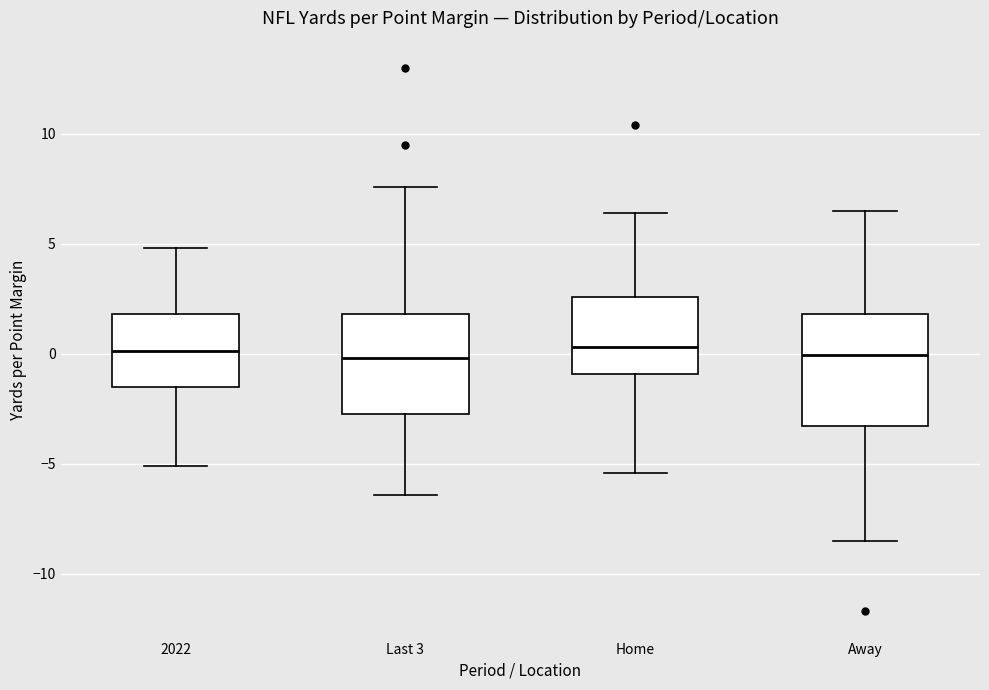

Reading left to right, transcribe this box plot: for each box, give where its median line is, the range the box spans, and where its two whiskers end, as read against the y-axis. The values are not printed on the chart, so give them approximately, as read against the axis.

2022: median 0.0, box -1.5 to 2.0, whiskers -5.0 to 5.0
Last 3: median 0.0, box -2.5 to 2.0, whiskers -6.5 to 7.5
Home: median 0.5, box -1.0 to 2.5, whiskers -5.5 to 6.5
Away: median 0.0, box -3.5 to 2.0, whiskers -8.5 to 6.5